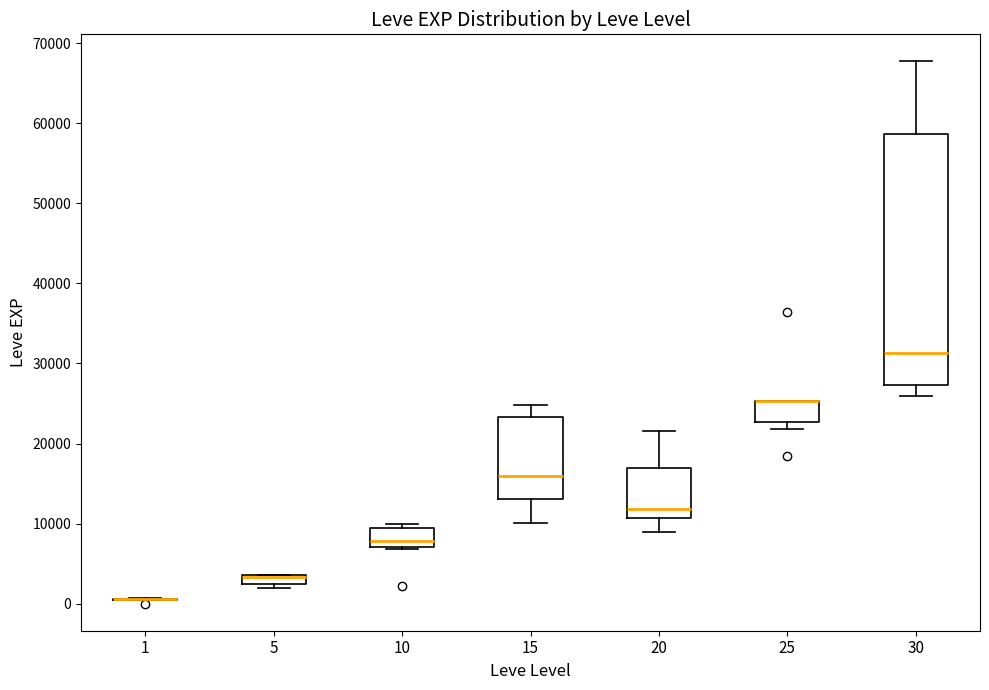

Where does the median line of the box at x = 20 sit on the y-axis? The values are not printed on the chart, so give them approximately, as read against the axis.

12000